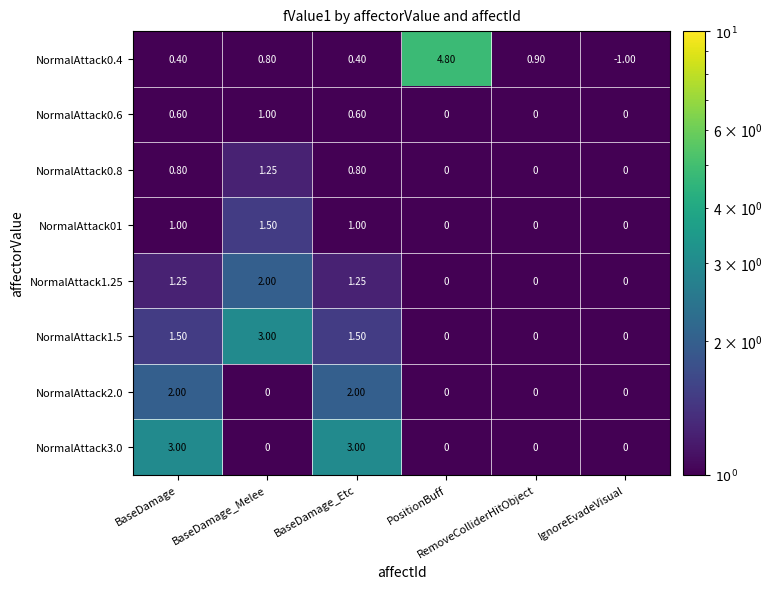

How many series are shown in this chart?

8